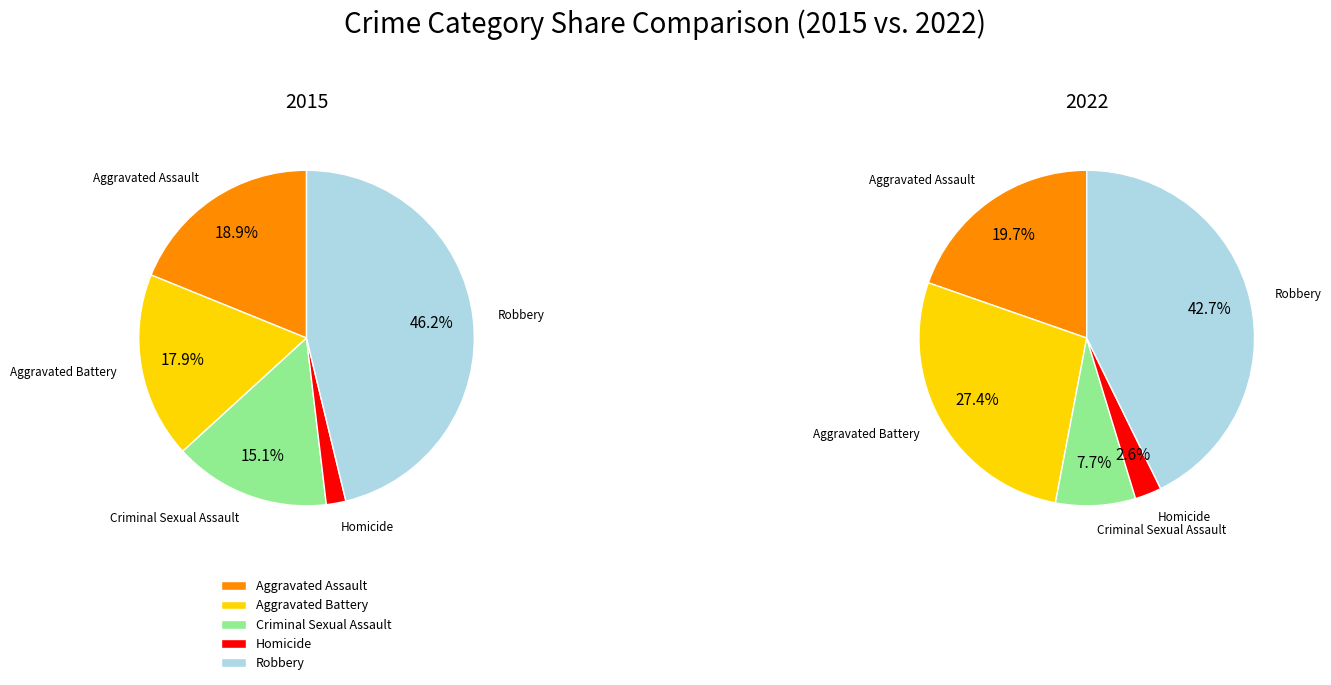

To the nearest percent, what percentage of the pie is Aggravated Battery?

18%